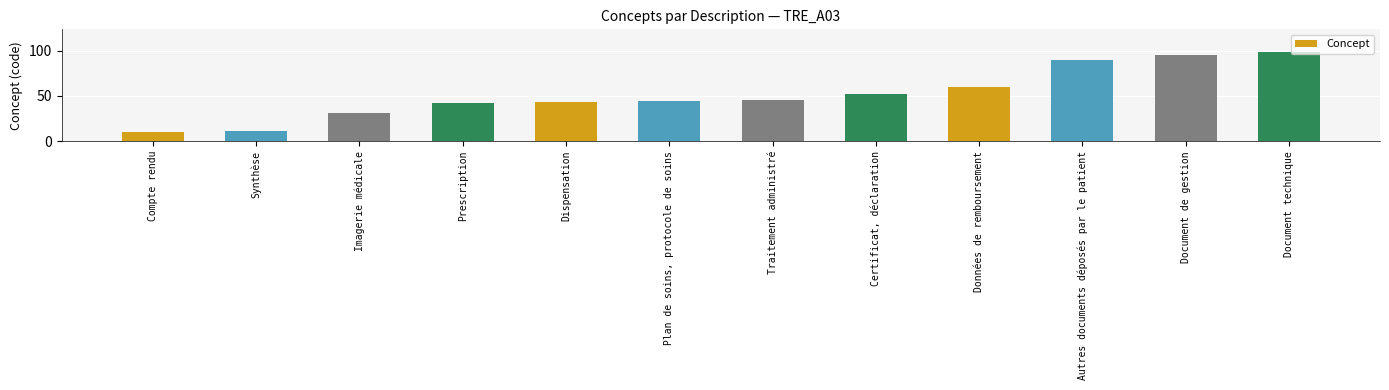

At which label is the value closest to 54?

Certificat, déclaration